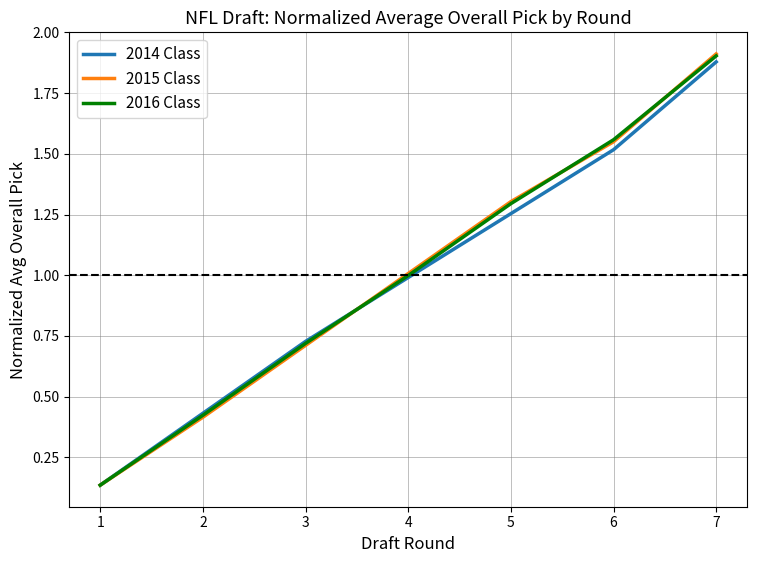

How many lines are shown in the chart?

3